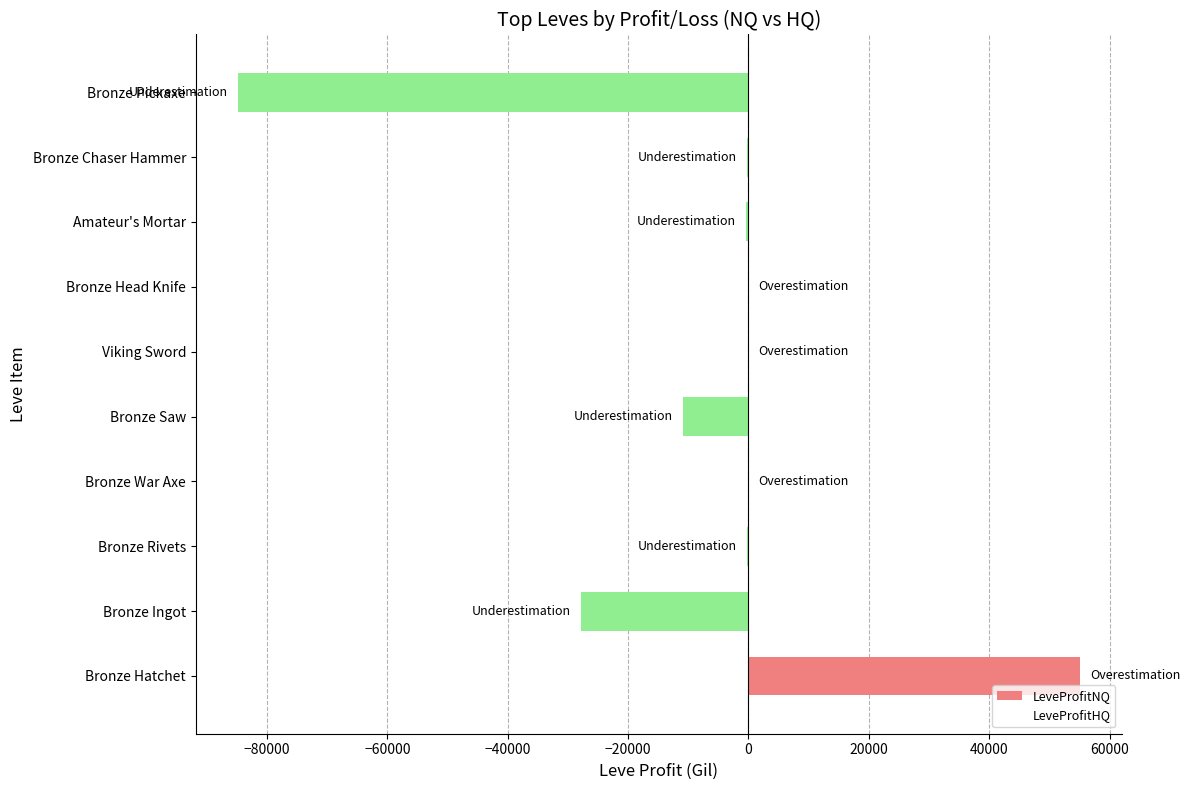

What is the change in value from Bronze Saw to Bronze Pickaxe?

-73885.5